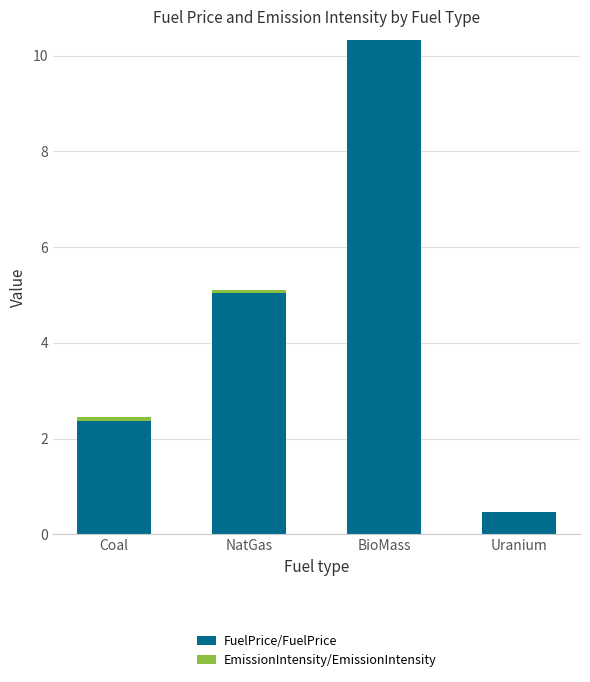

At which category is the sum across all series the highest?

BioMass